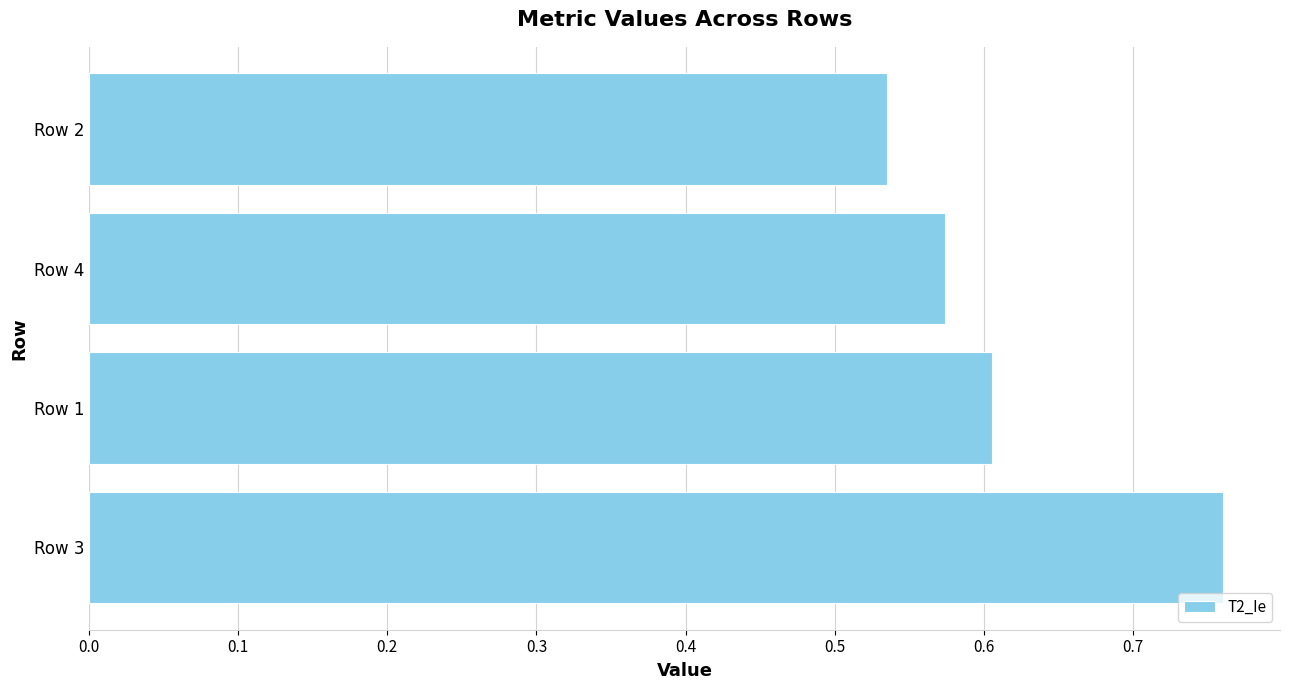

At which label is the value closest to 0?

Row 2